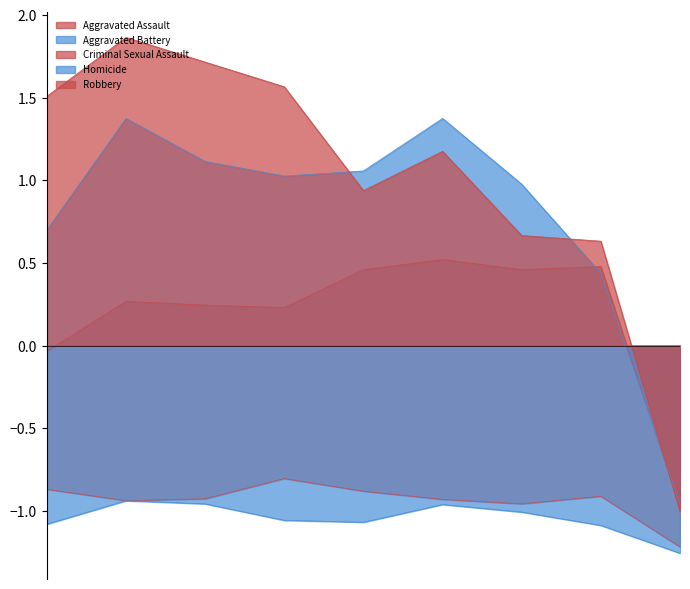

How many values in the Robbery series exceed 1?

5